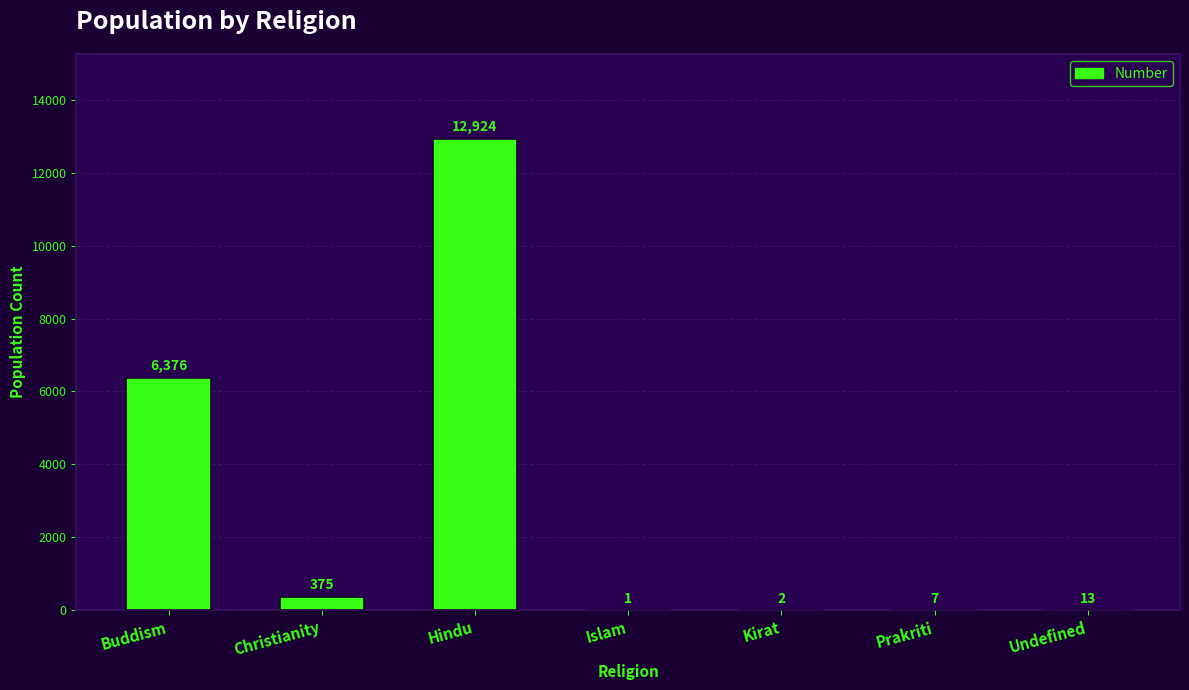

What is the maximum value shown in the chart?

12924